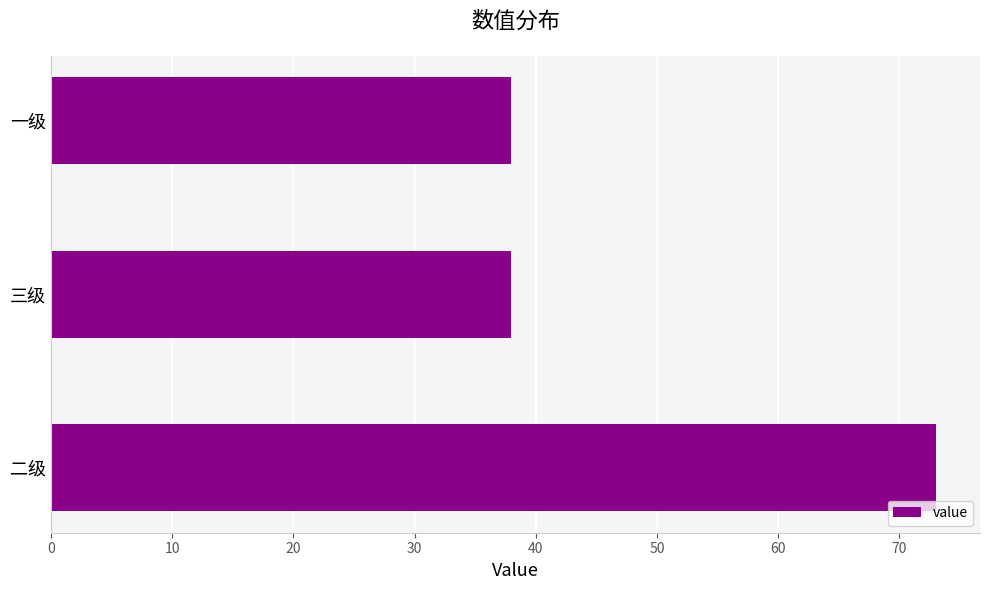

What is the minimum value shown in the chart?

38